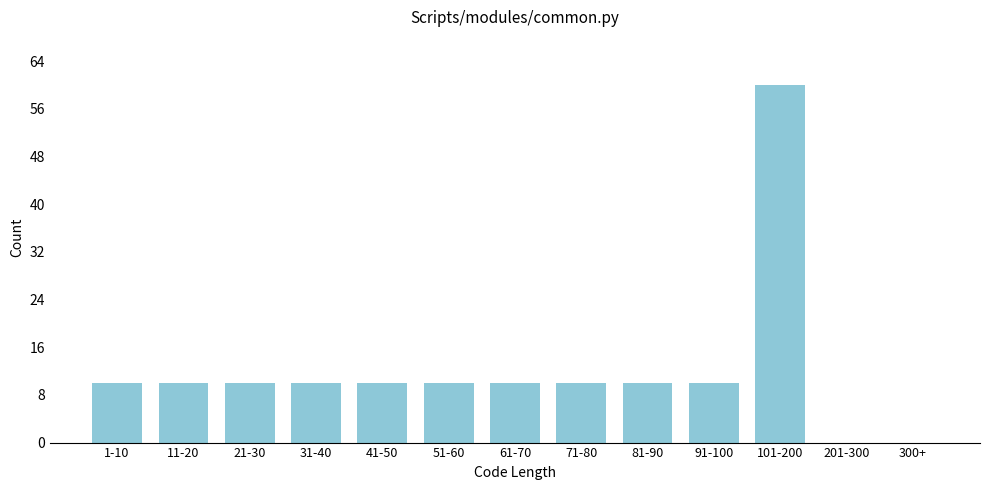

Reading right to left, transcribe all the data shown in this chart.

300+=0	201-300=0	101-200=60	91-100=10	81-90=10	71-80=10	61-70=10	51-60=10	41-50=10	31-40=10	21-30=10	11-20=10	1-10=10